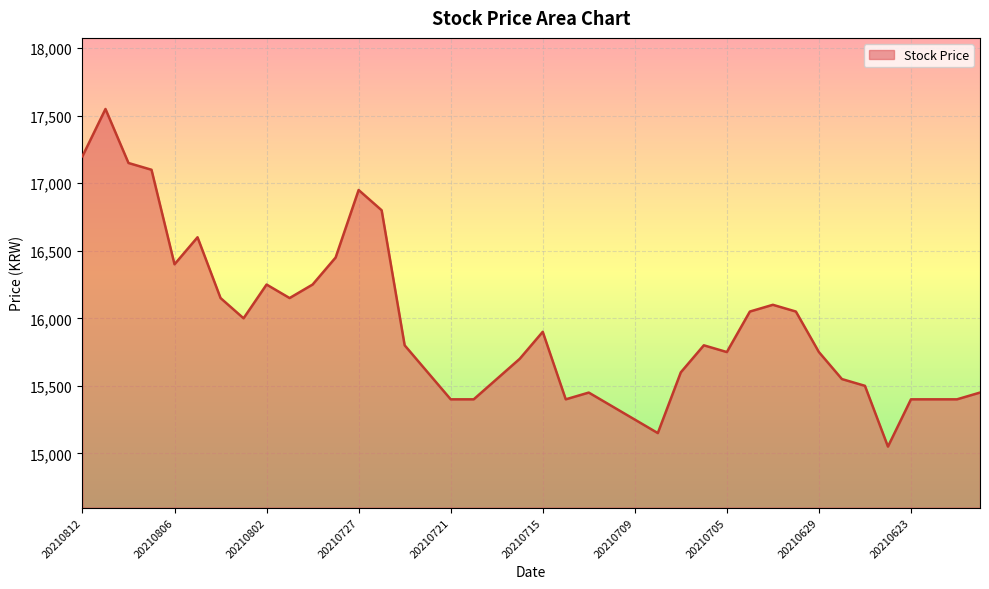

True or false: there are more than 0 points higher than both neighbors.

True